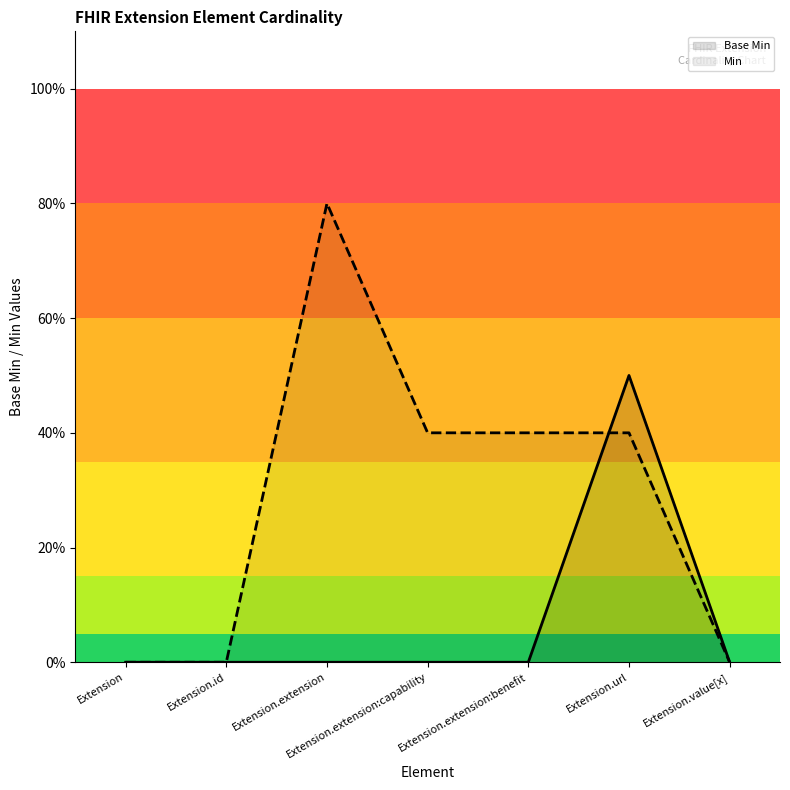

Reading left to right, list all the values displayed in this chart.

Base Min: Extension=0.0	Extension.id=0.0	Extension.extension=0.0	Extension.extension:capability=0.0	Extension.extension:benefit=0.0	Extension.url=0.5	Extension.value[x]=0.0
Min: Extension=0.0	Extension.id=0.0	Extension.extension=0.8	Extension.extension:capability=0.4	Extension.extension:benefit=0.4	Extension.url=0.4	Extension.value[x]=0.0